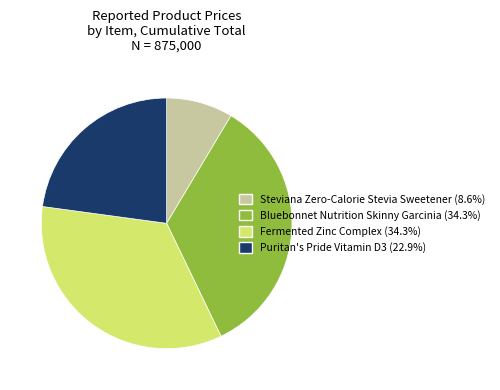

Is there a majority slice in this chart?

No